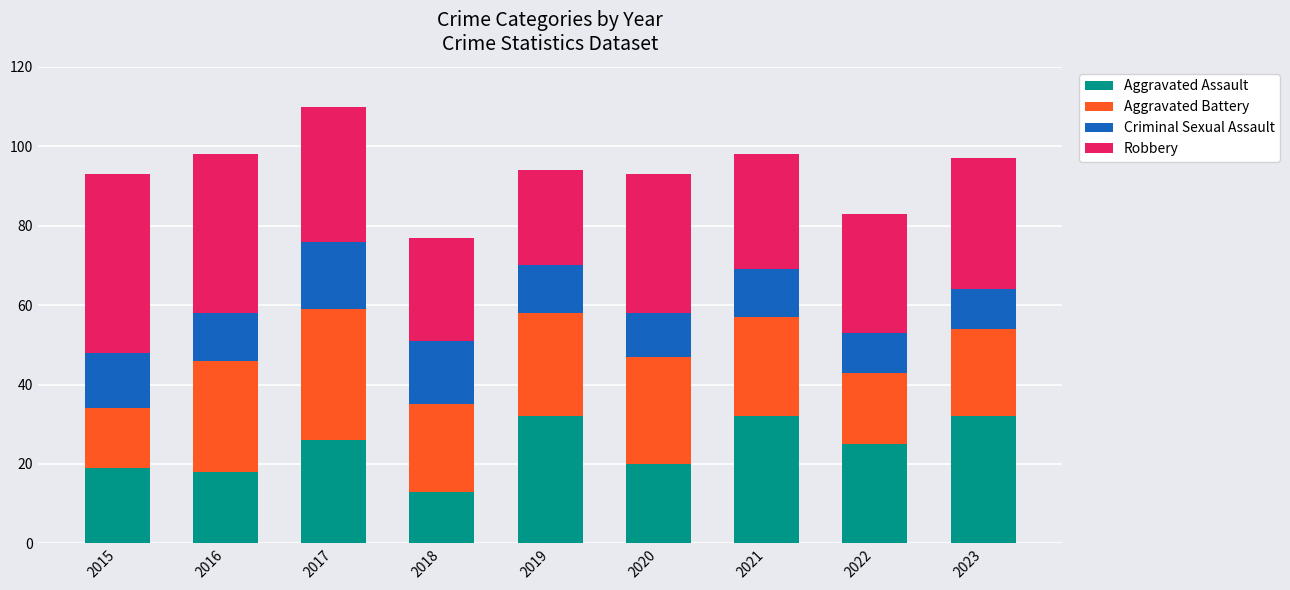

Are the bars grouped side by side (vs. stacked)?

No